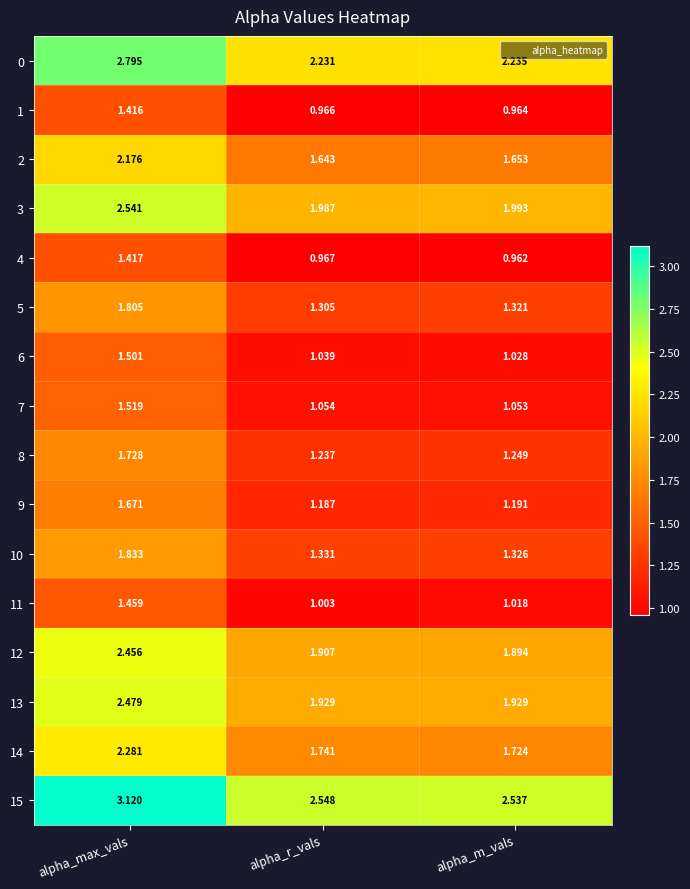

Which category has the highest value across all series?

alpha_max_vals